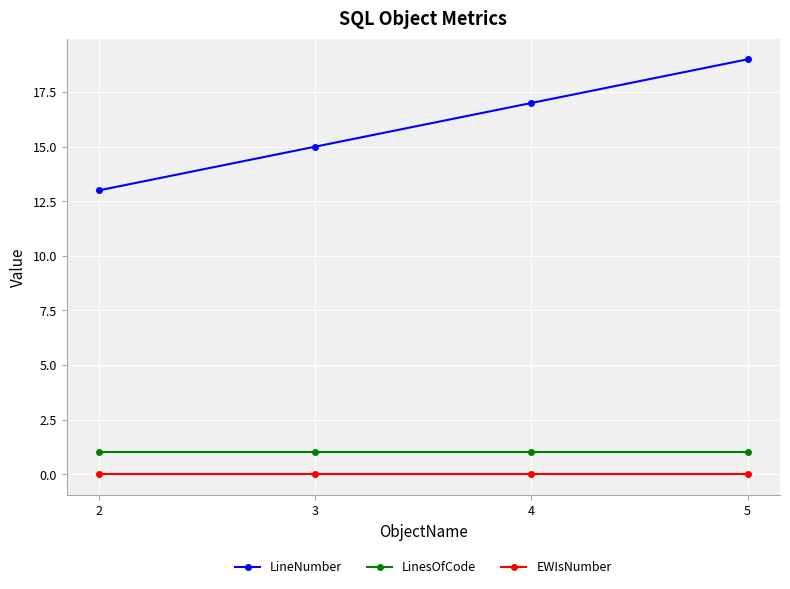

At which category is the sum across all series the highest?

5